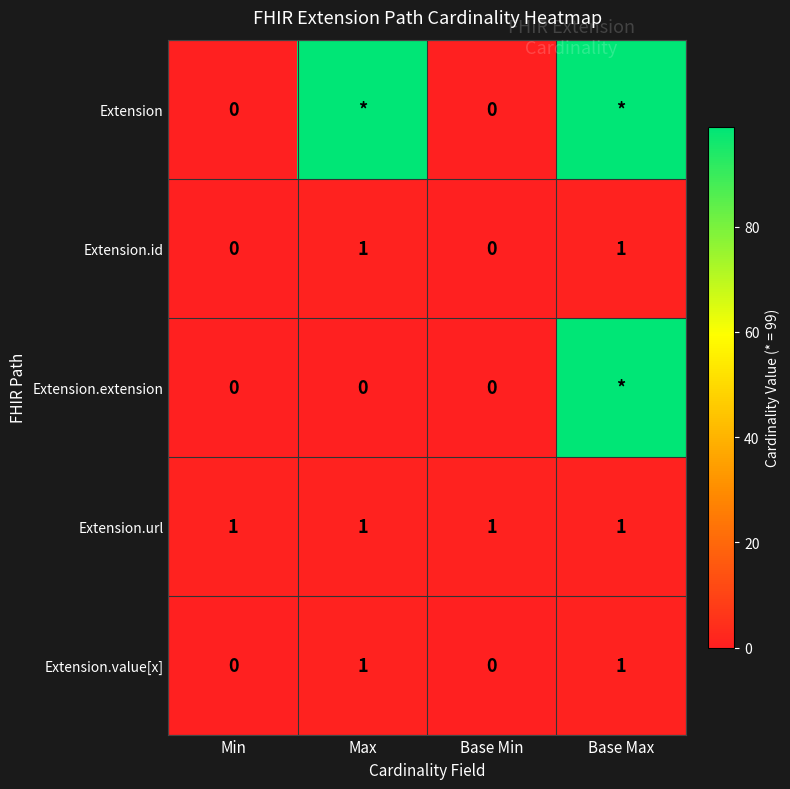

Count the Extension.value[x] values in the range 0 to 1.

4